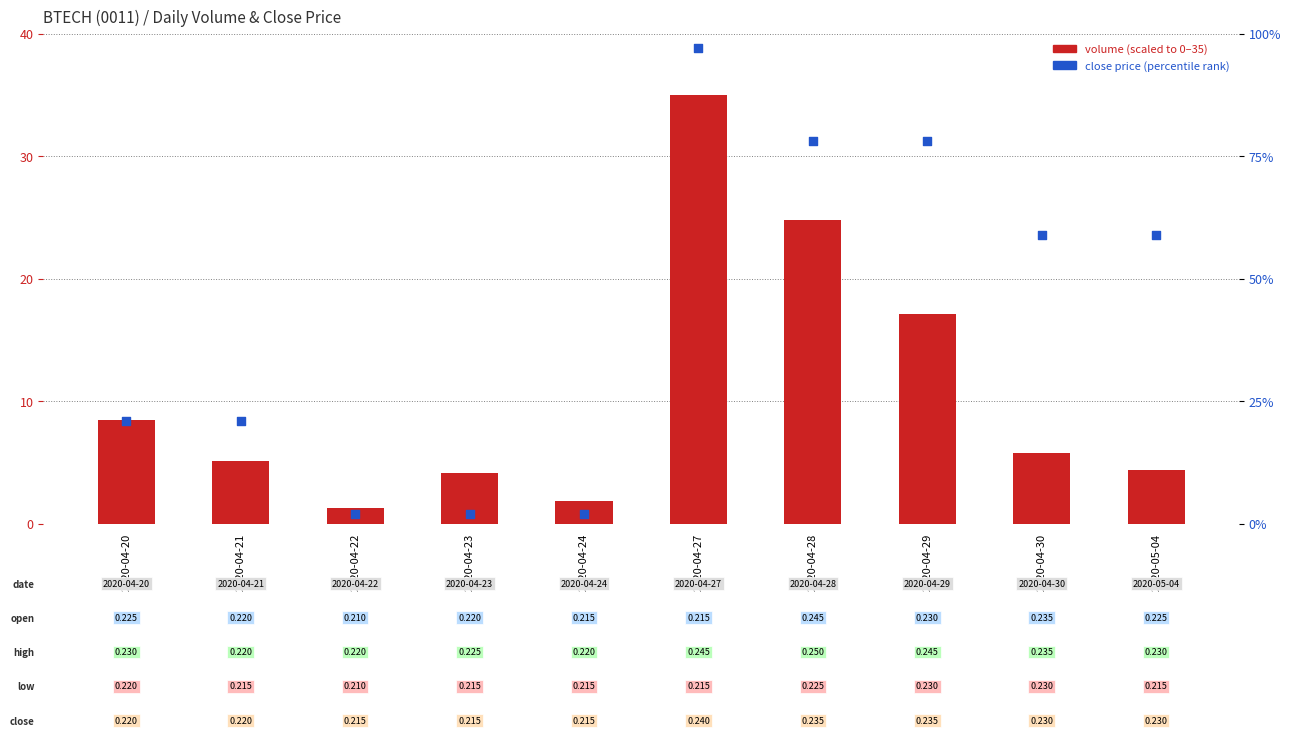

At how many categories does at least one series exceed 55?

5